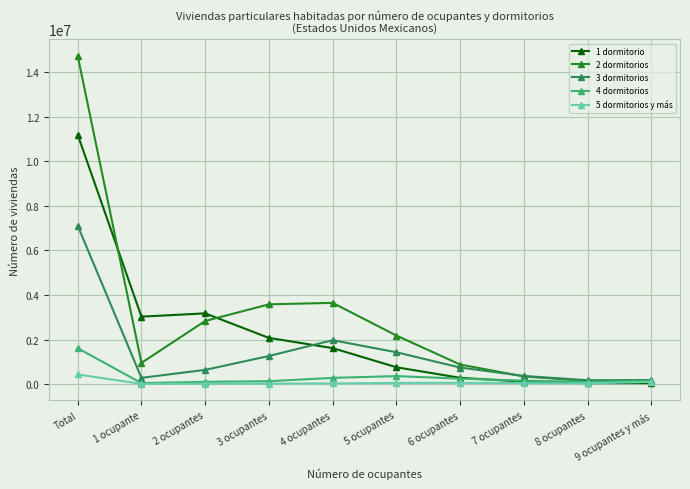

How many categories are shown in the chart?

10